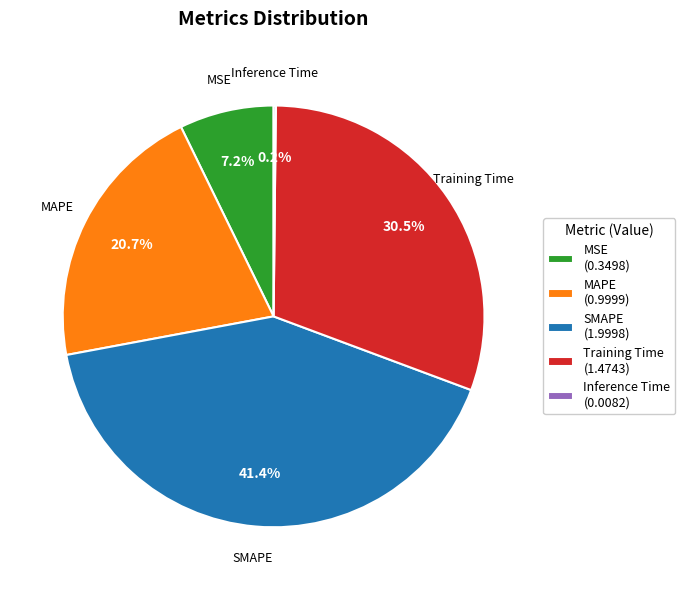

What percentage is the MAPE slice, to the nearest percent?

21%